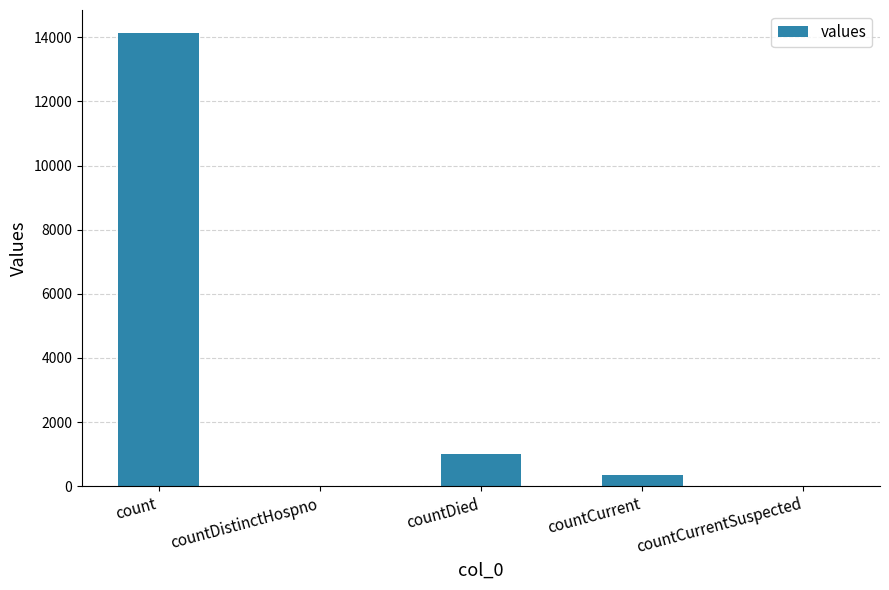

Count the number of data series in this chart.

1